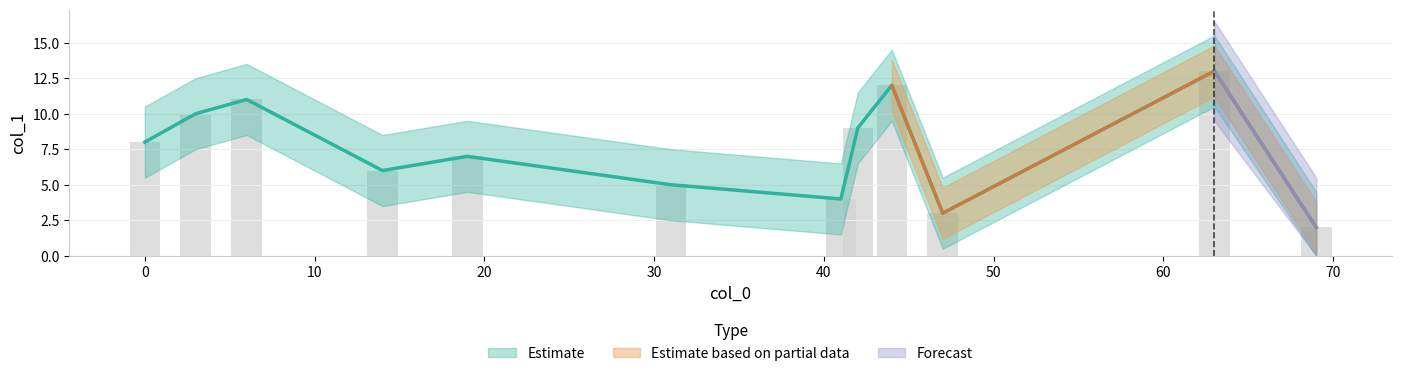

What is the sum of the values at 14 and 19?

13